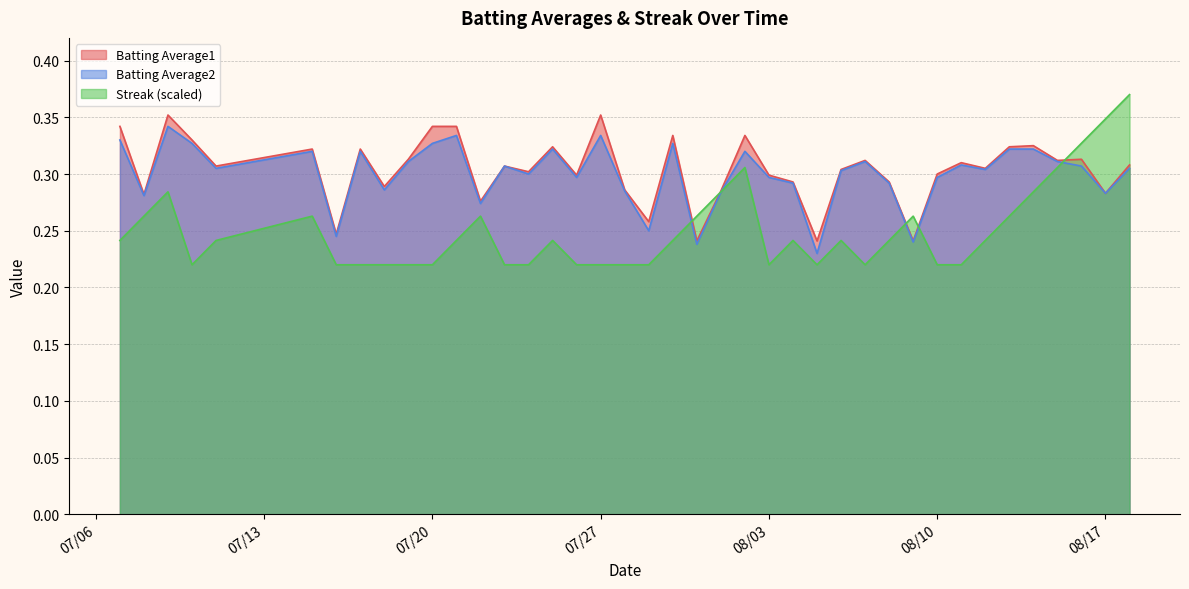

At which category is the sum across all series the highest?

2010-08-18